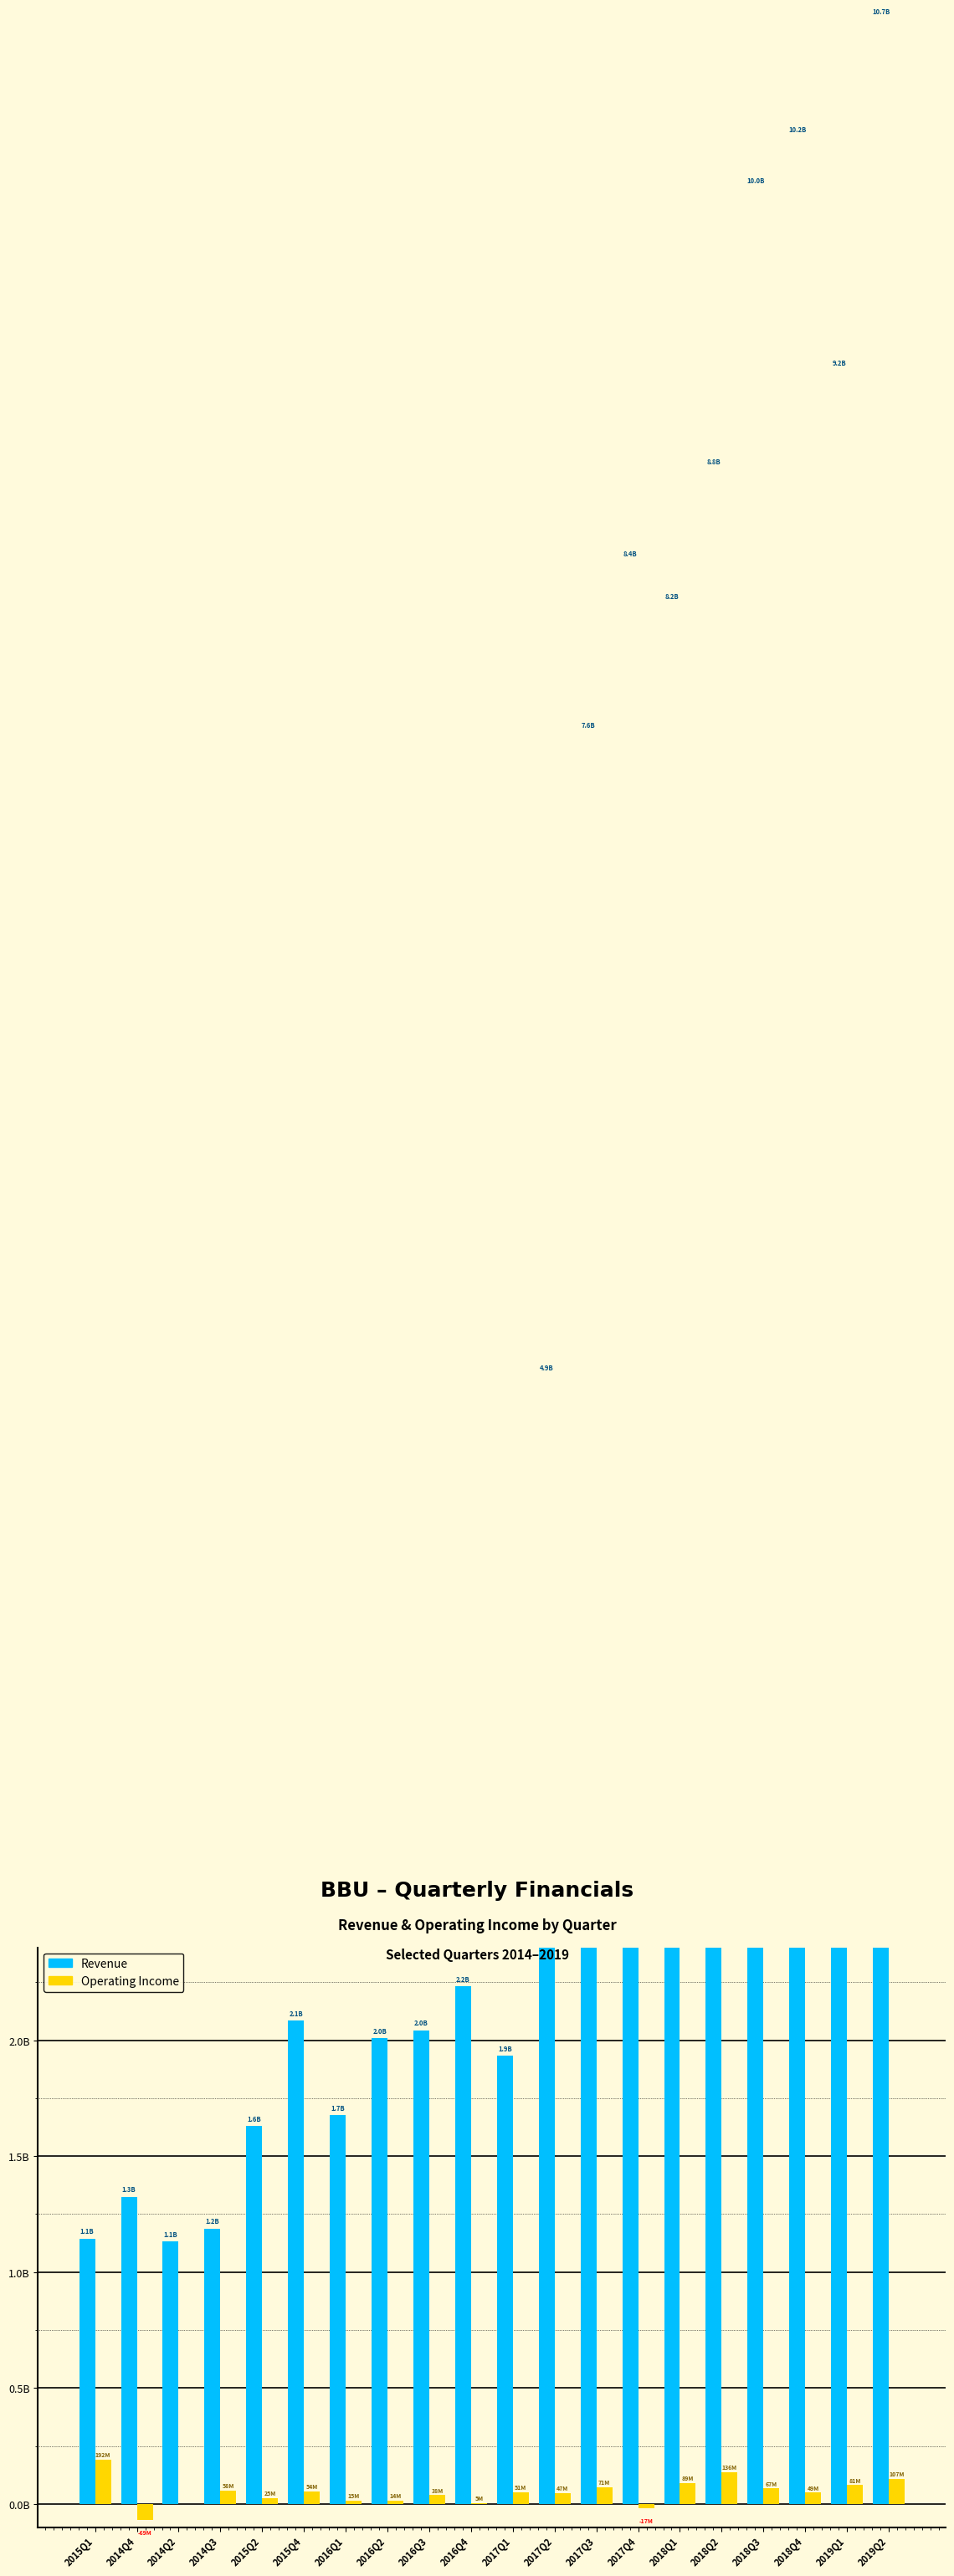

What is the label of the 11th bar from the right?

2016Q4